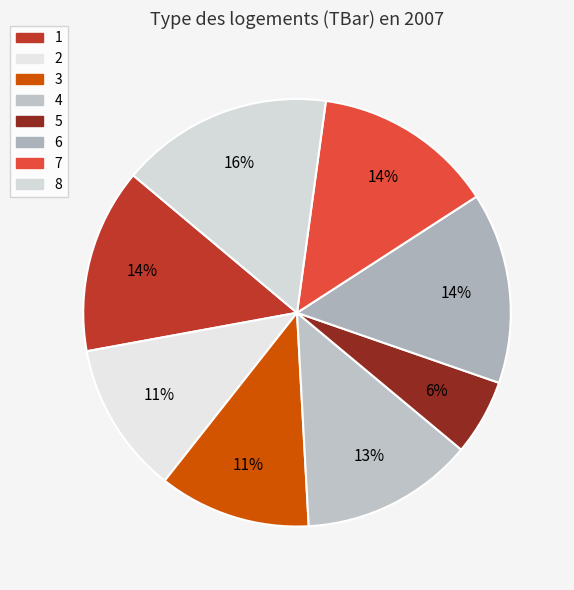

True or false: 4 accounts for 1% of the total.

False